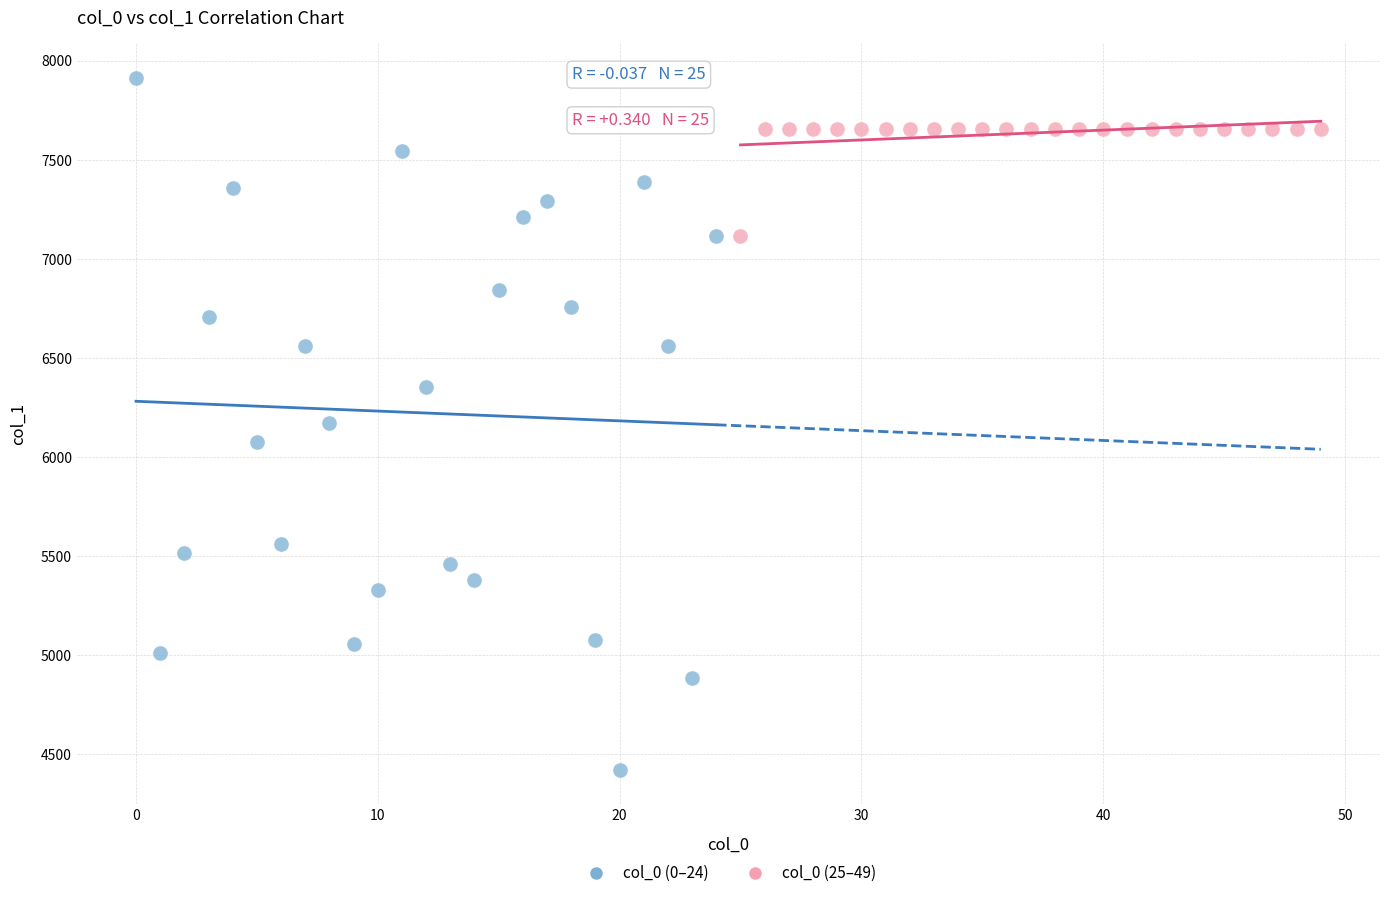

Which series reaches the maximum Y coordinate?

col_0 (0–24)